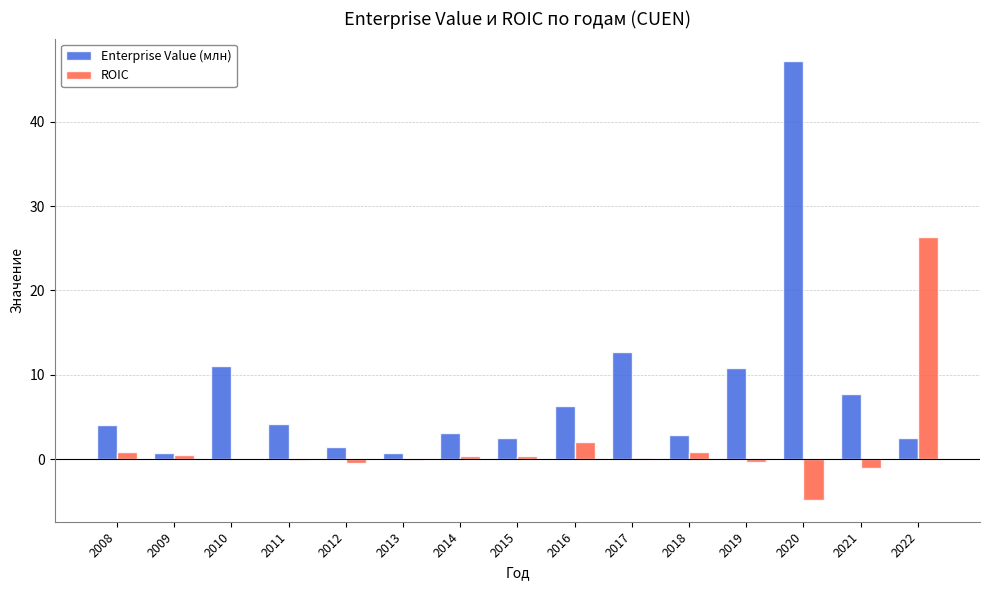

At which category is the sum across all series the highest?

2020